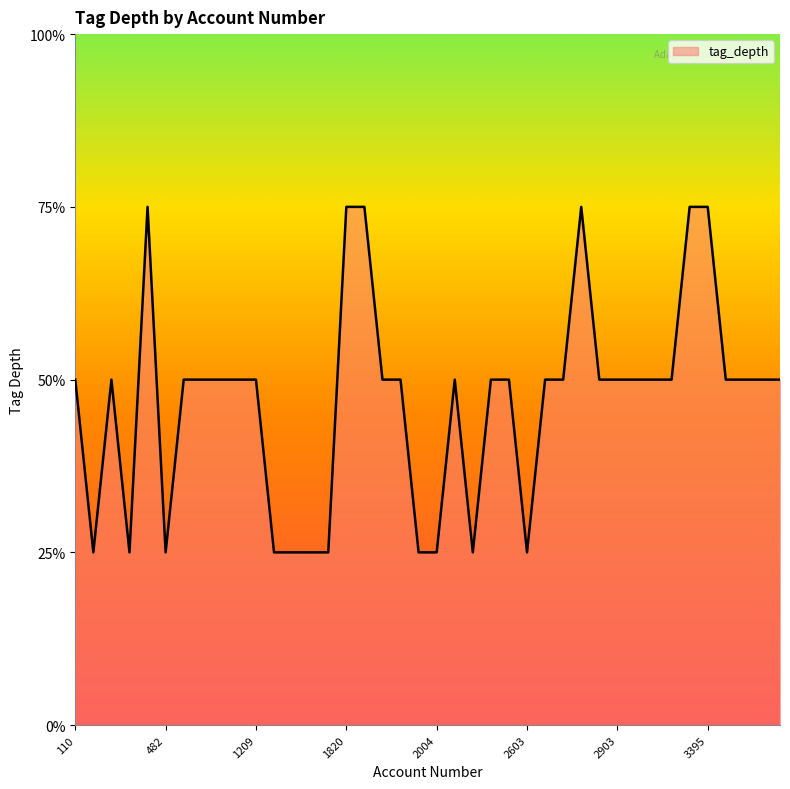

Does the chart have visible grid lines?

No